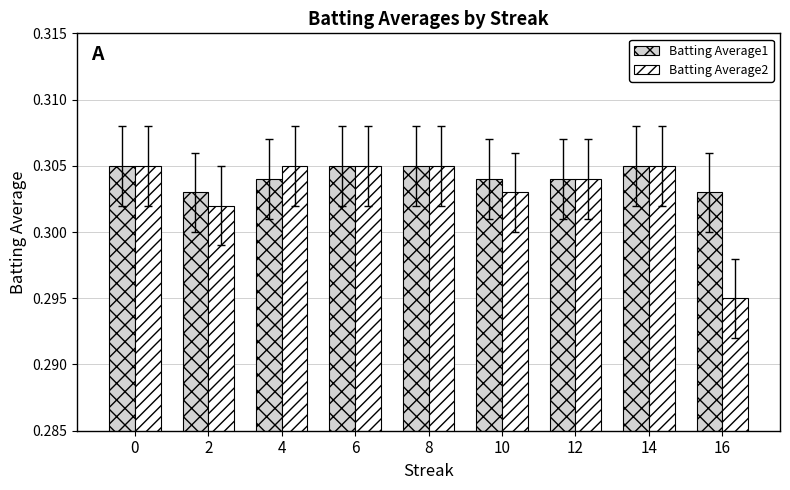

List the series in order of their overall mean, lowest first.

Batting Average2, Batting Average1